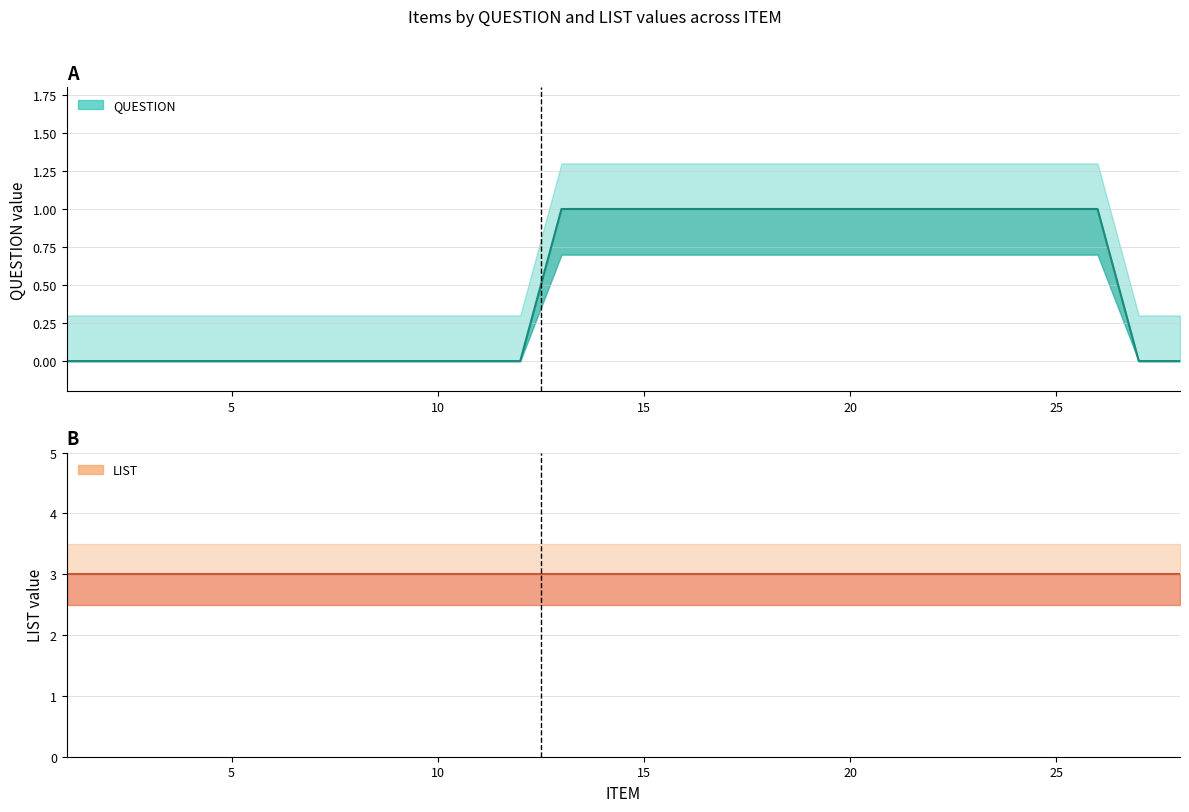

Which category has the highest value across all series?

13